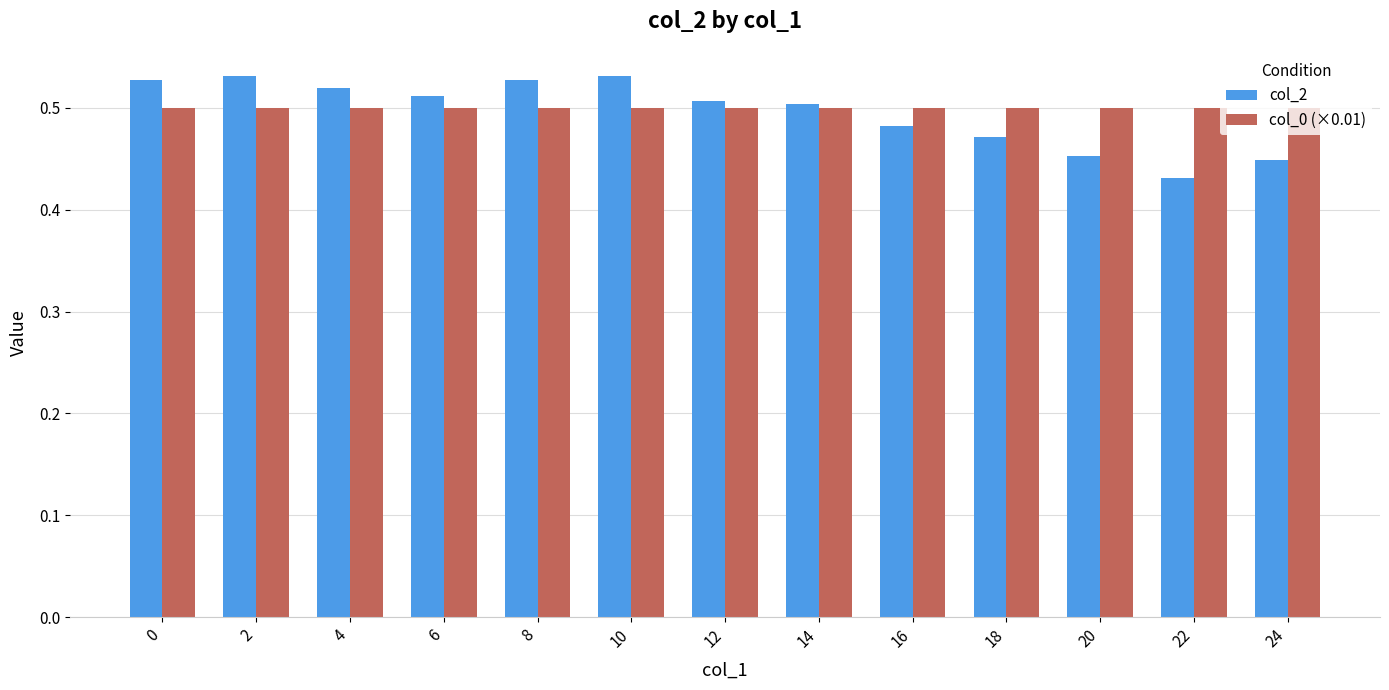

What is the total value across all series at 24?

0.9